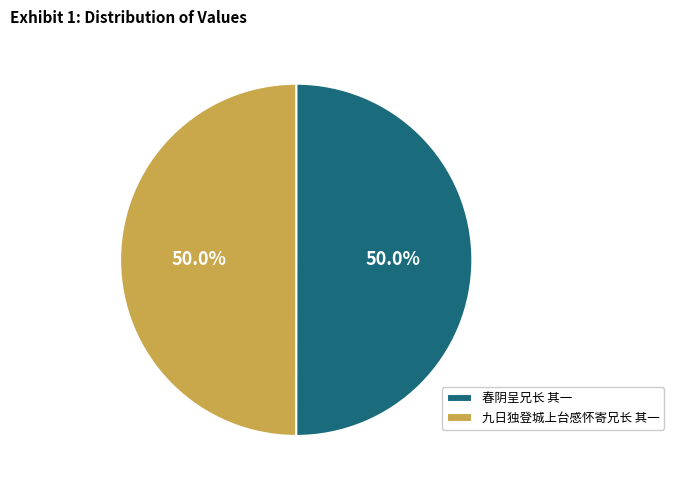

Approximately how many times larger is the value at 春阴呈兄长 其一 compared to 九日独登城上台感怀寄兄长 其一?

1.0